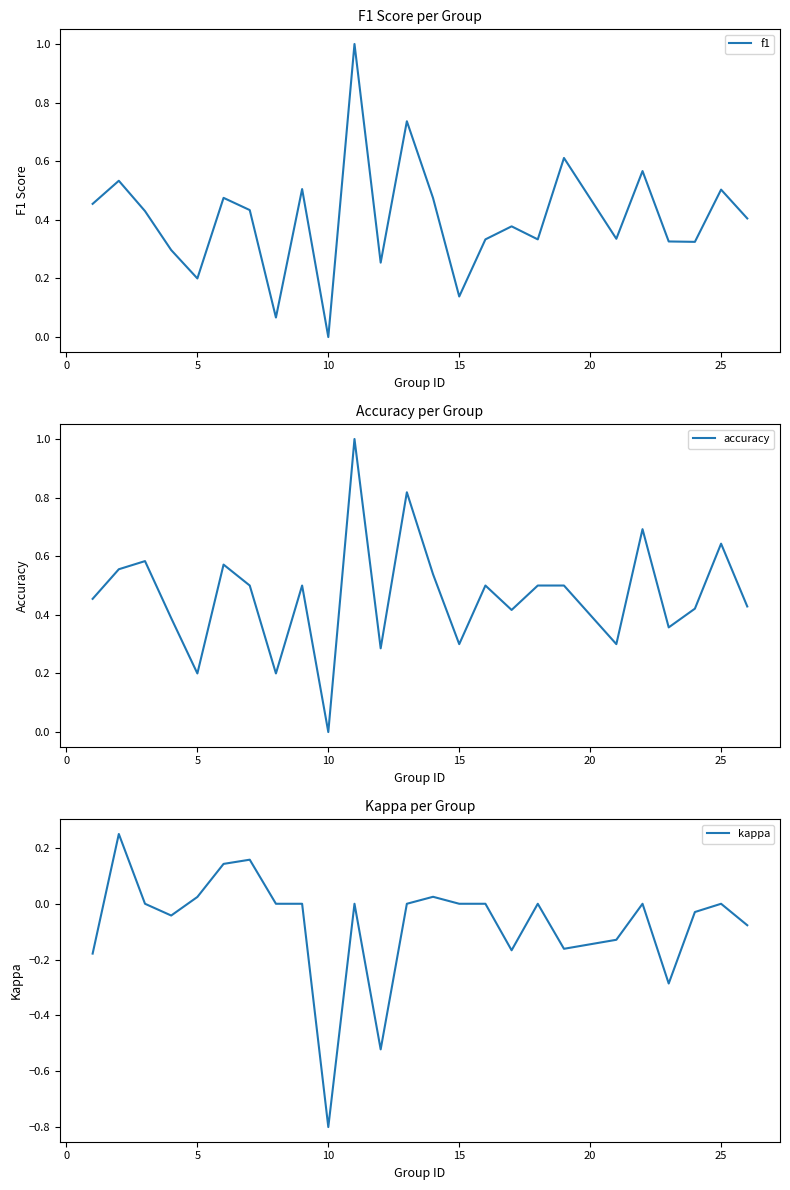

Is this an area chart (filled region under the line)?

No